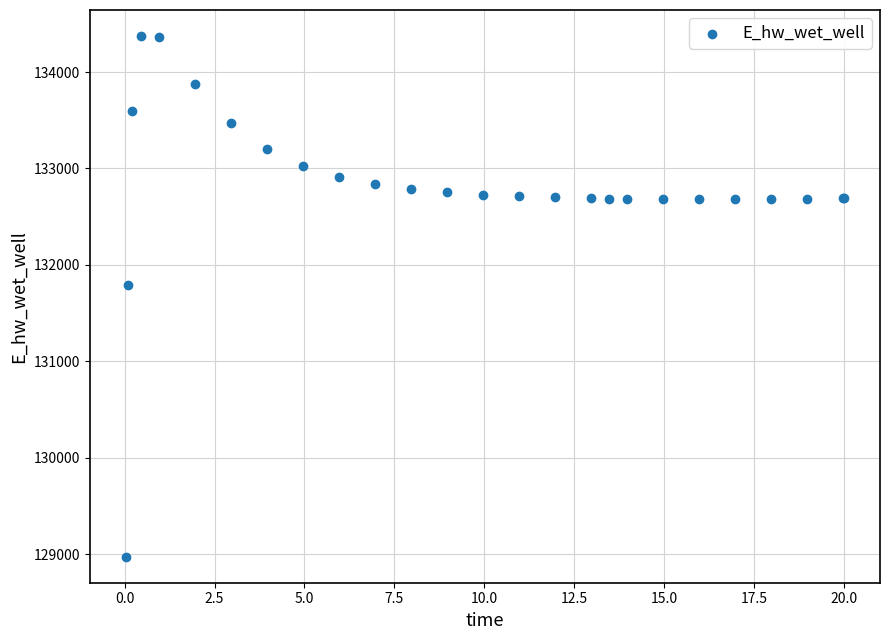

What Y value in the scatter plot is closest to 131674?

131791.0